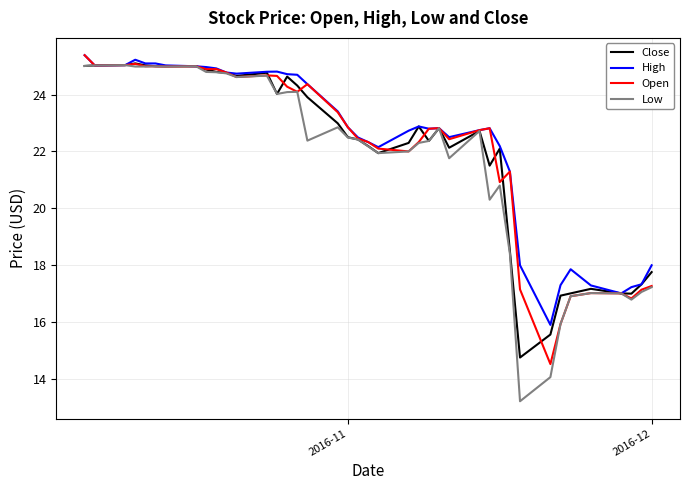

What is the minimum value shown in the chart?

13.2